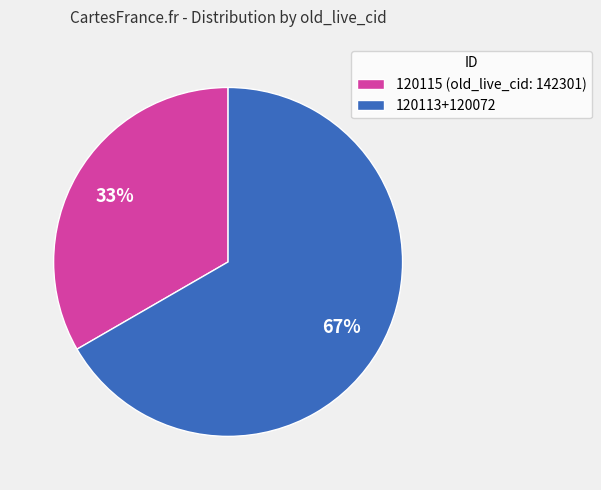

True or false: 120113+120072 accounts for 67% of the total.

True